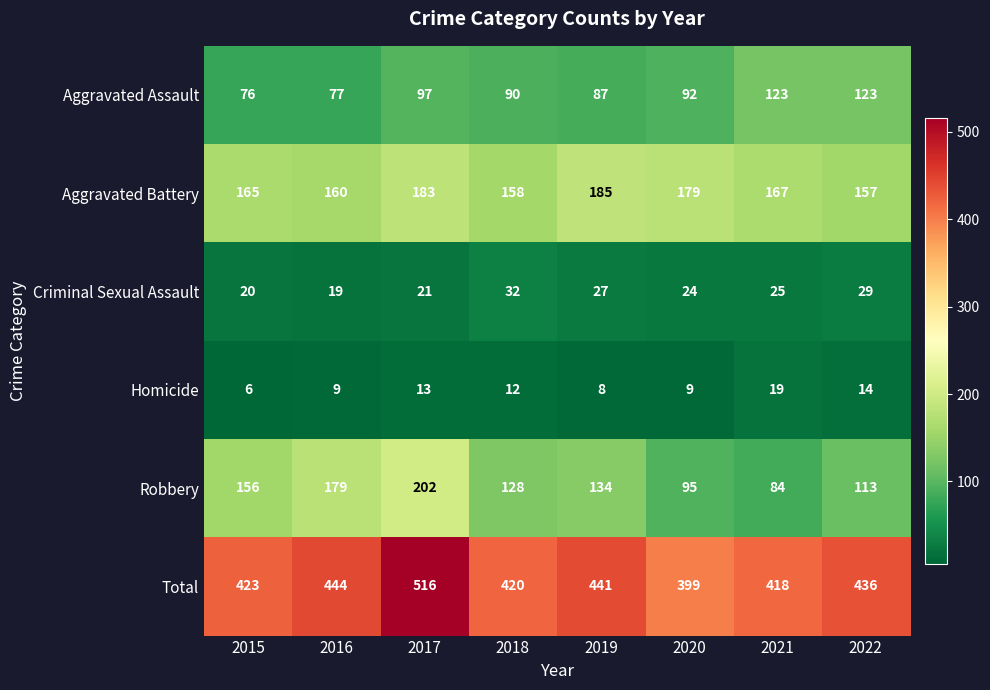

Is it true that Robbery equals 95 at 2020?

True